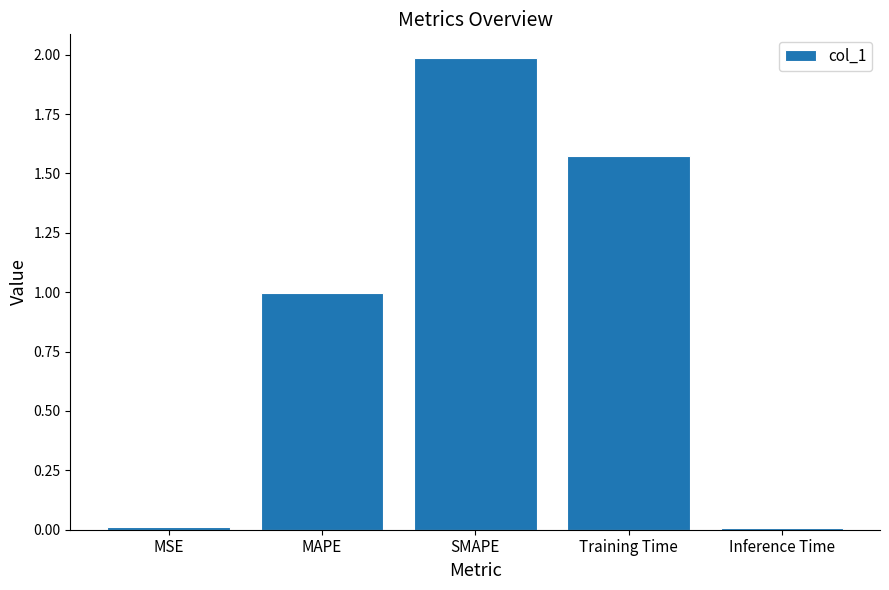

Which has a higher value, Inference Time or Training Time?

Training Time